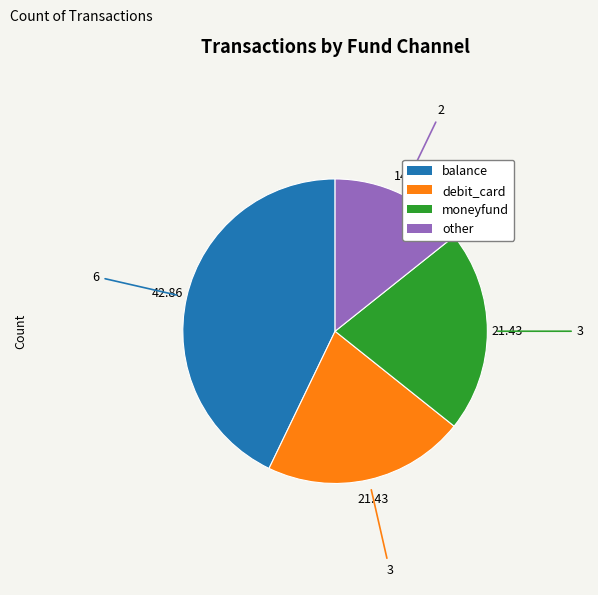

Does moneyfund account for over 50% of the chart?

No